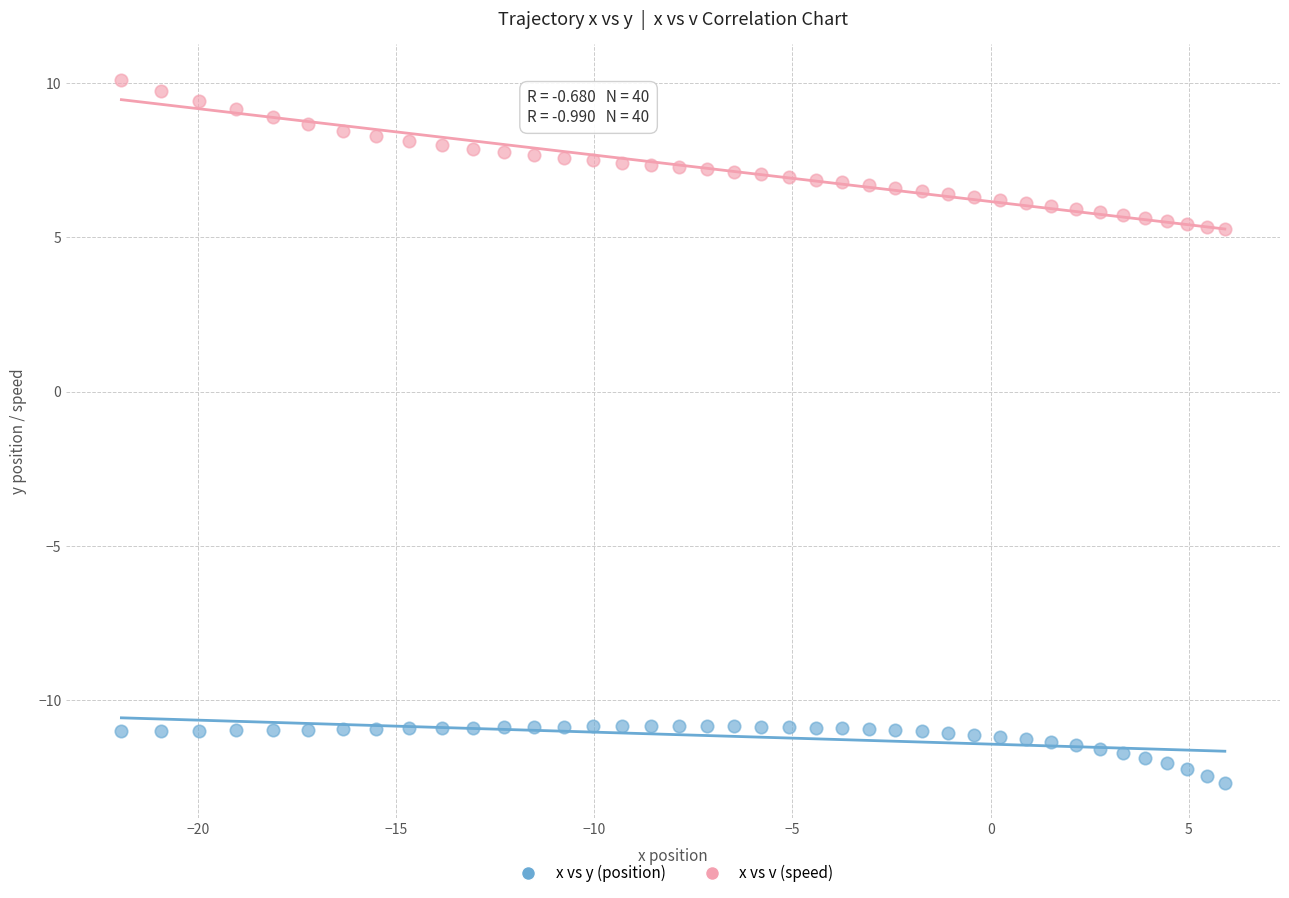

What are all the series names shown in the legend?

x vs y (position), x vs v (speed)